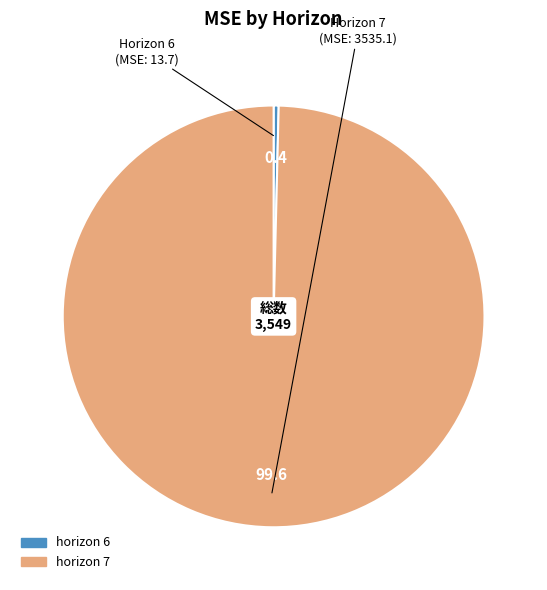

Is there a majority slice in this chart?

Yes